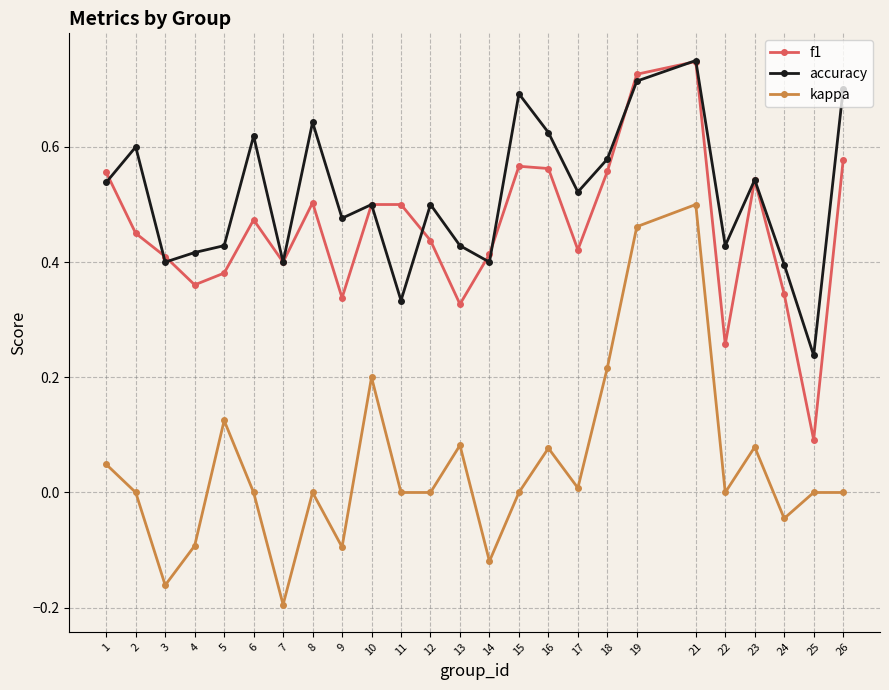

What is the total value across all series at 21?

2.0